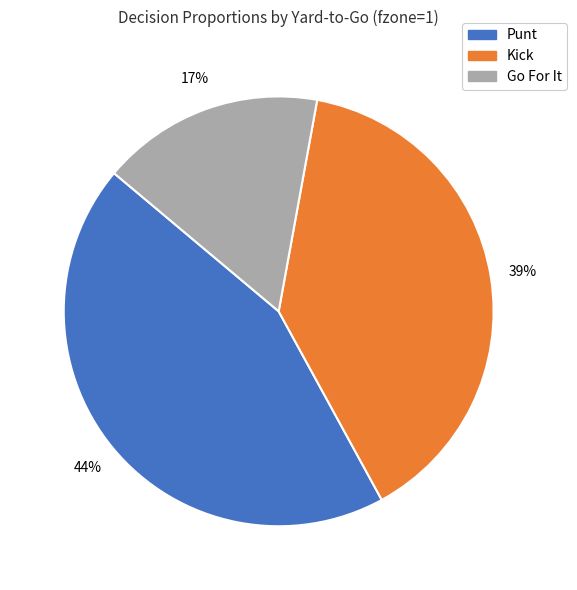

To the nearest percent, what is the average slice percentage?

33%